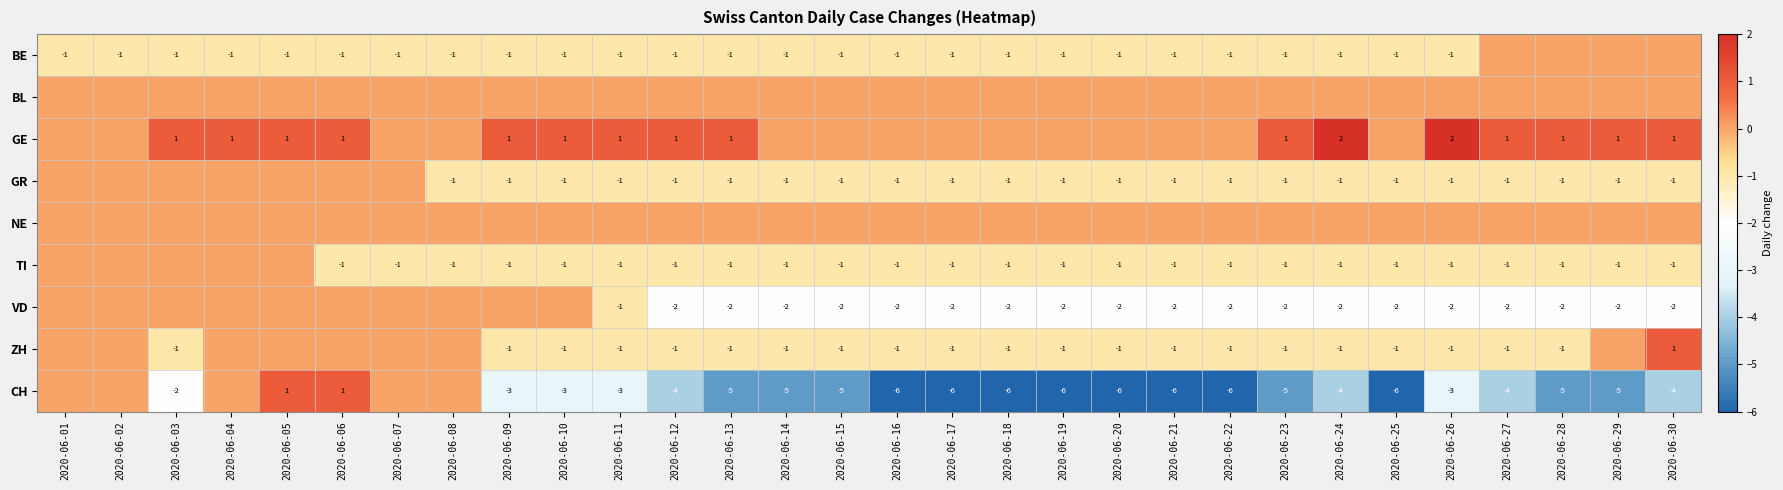

Is it true that BE equals 0 at 2020-06-06?

False